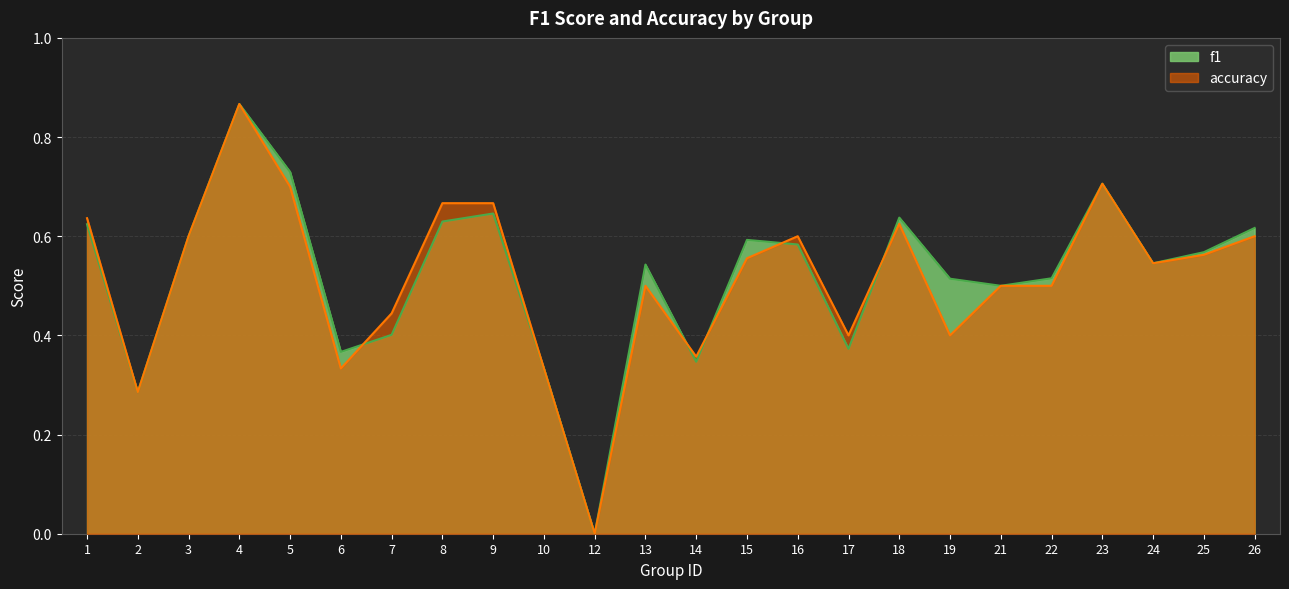

How many distinct data groups are displayed?

2